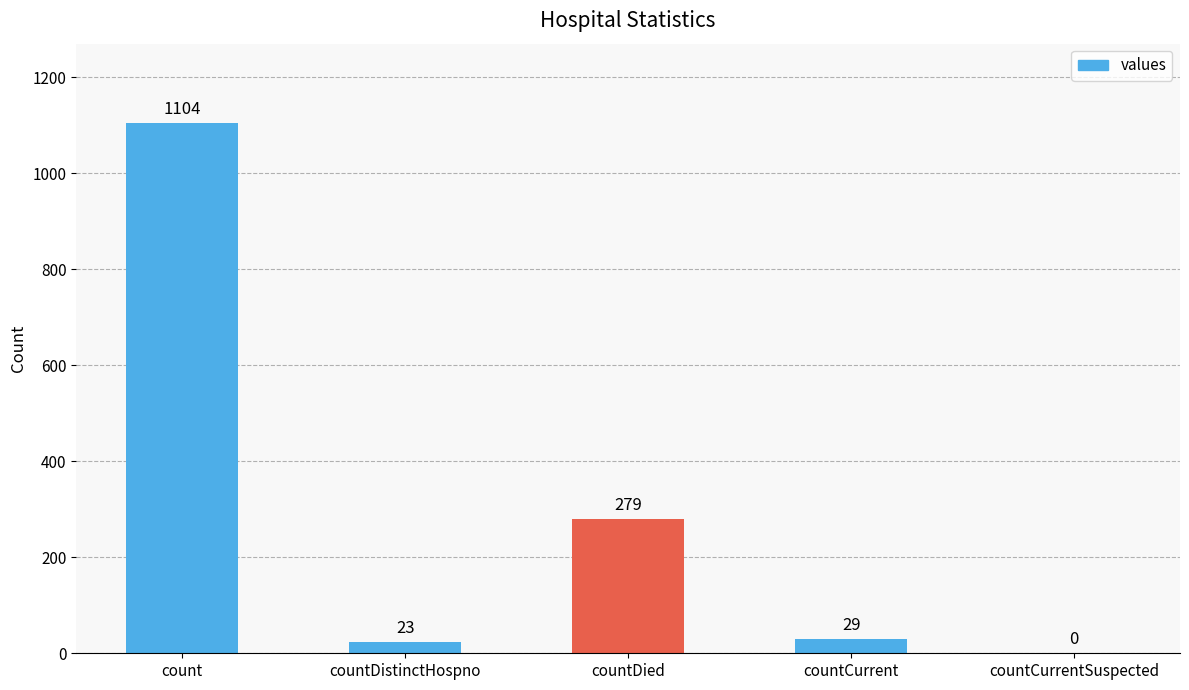

Where is the data nearest to the value 552?

countDied